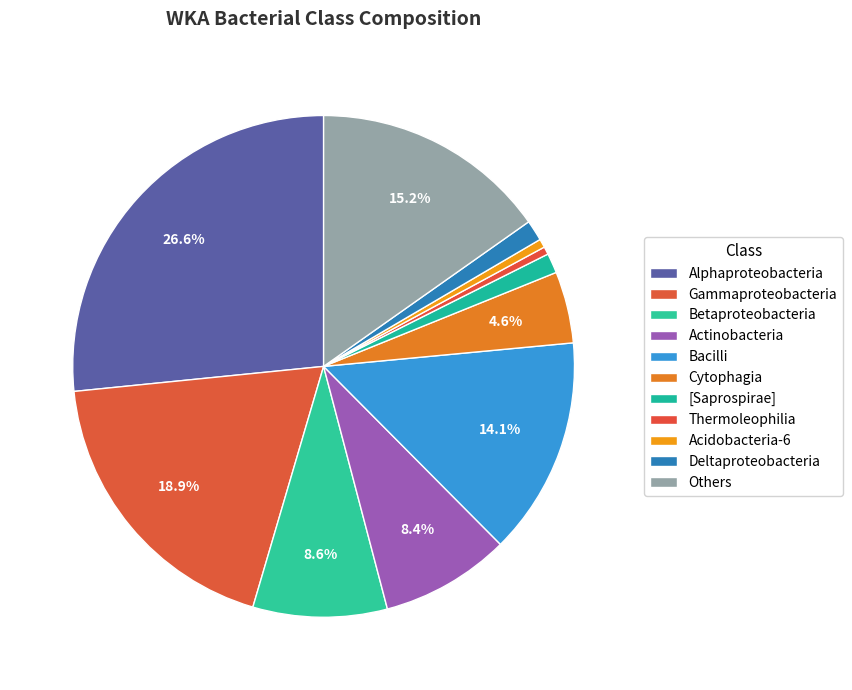

True or false: Bacilli accounts for 24% of the total.

False